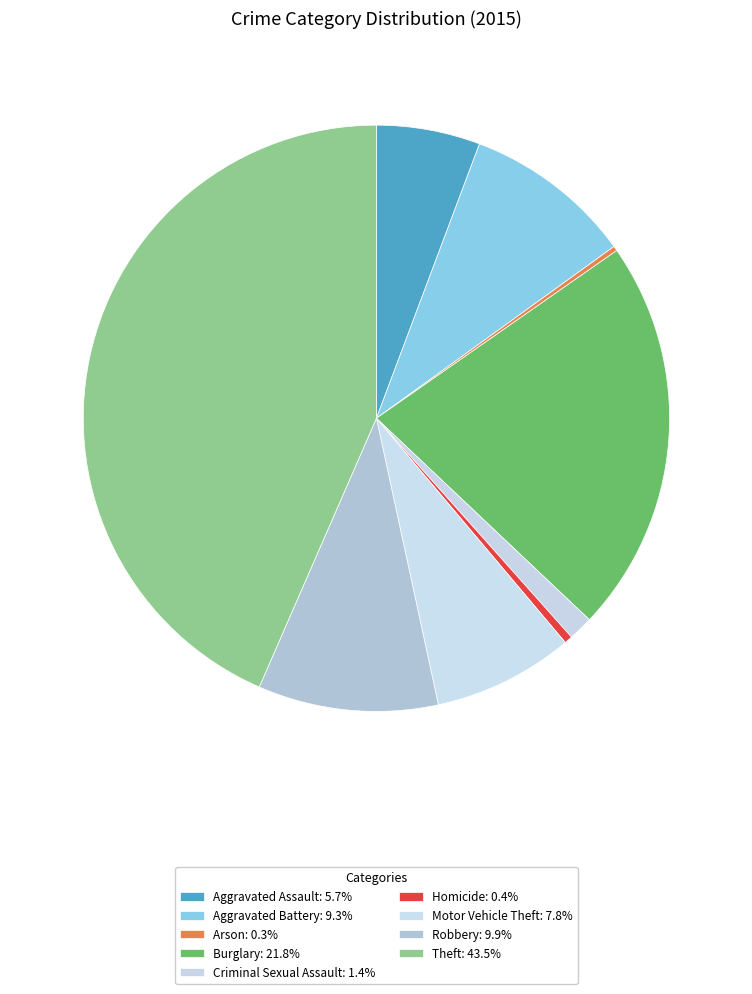

To the nearest percent, what is the difference between the largest and smallest slice percentages?

43%